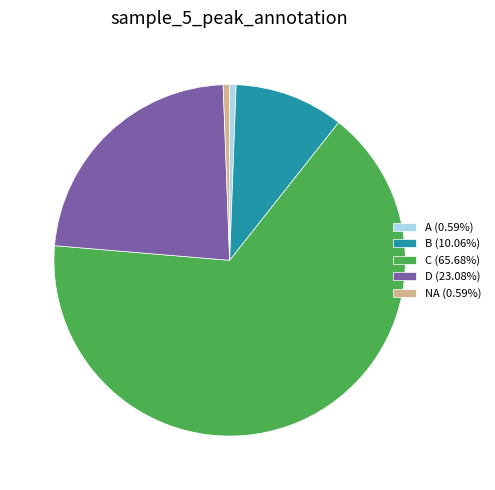

Does B account for over 50% of the chart?

No